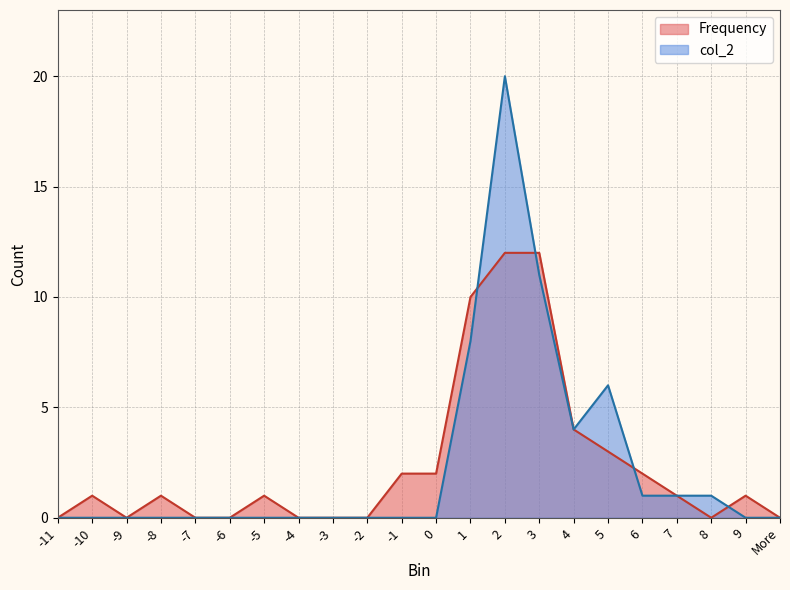

Between More and 1, which is larger?

1